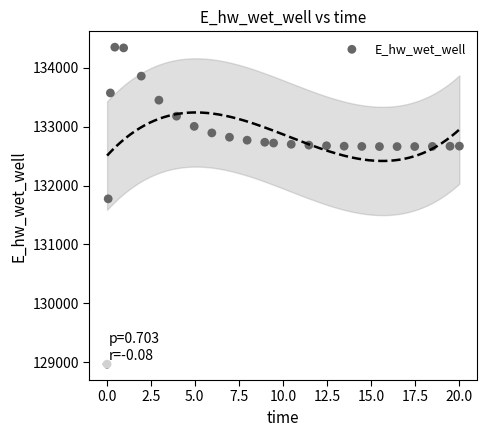

What is the range of Y values (max minus min)?

5383.1